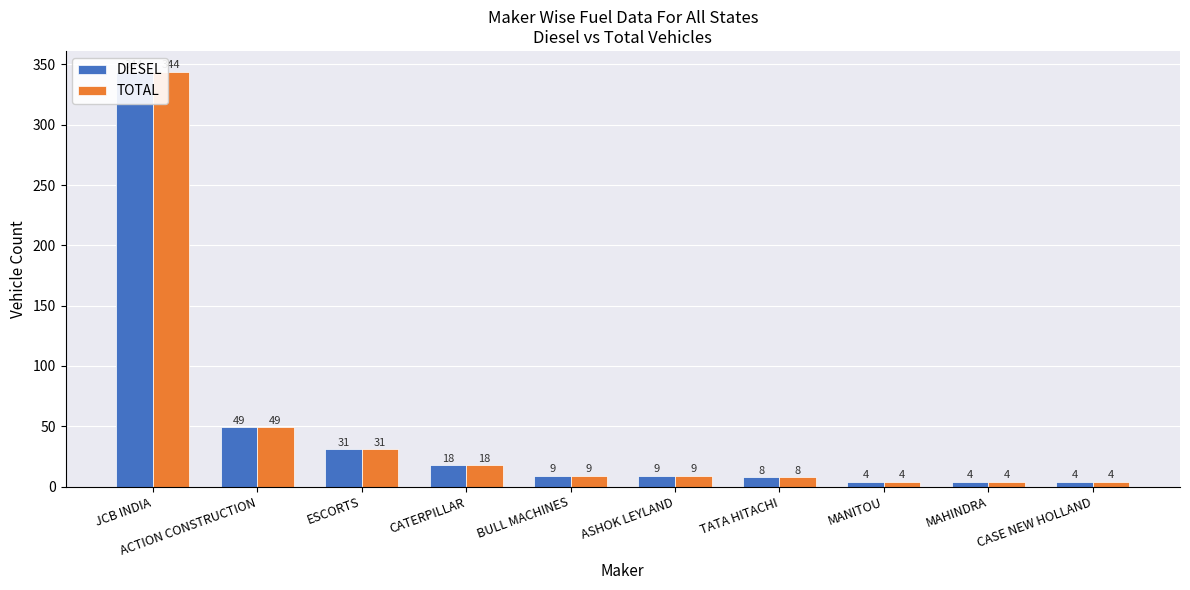

Rank the series at ASHOK LEYLAND from highest to lowest value.

DIESEL, TOTAL